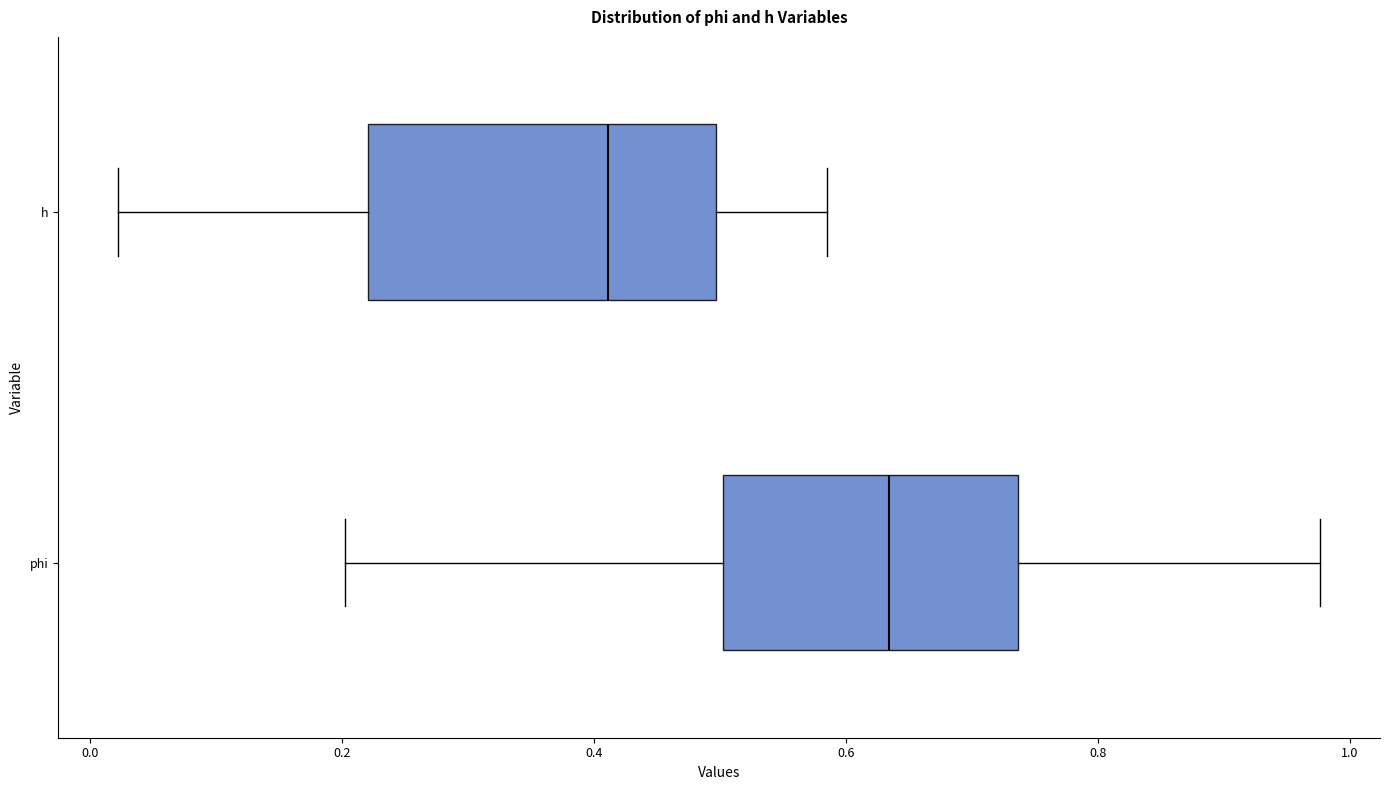

Which box is the widest, from its left edge to its right edge?

h